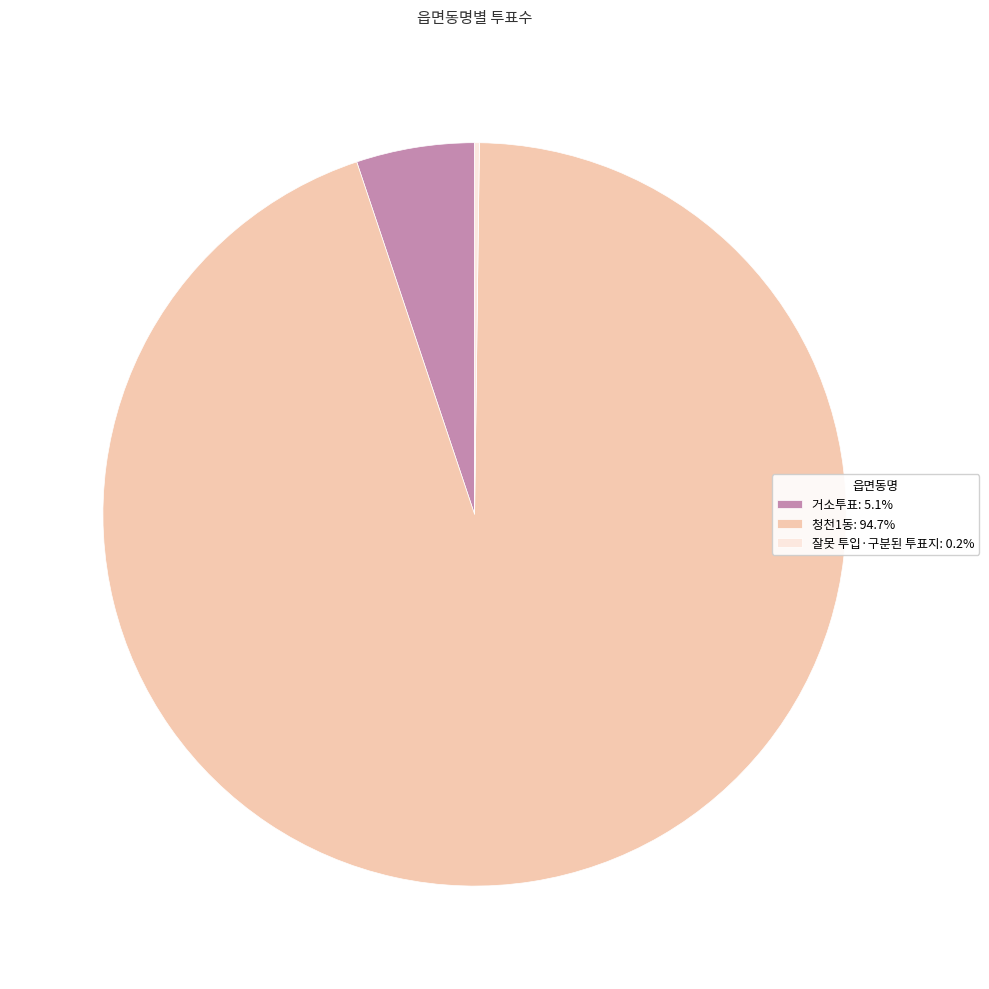

Does 청천1동: 94.7% account for over 50% of the chart?

Yes